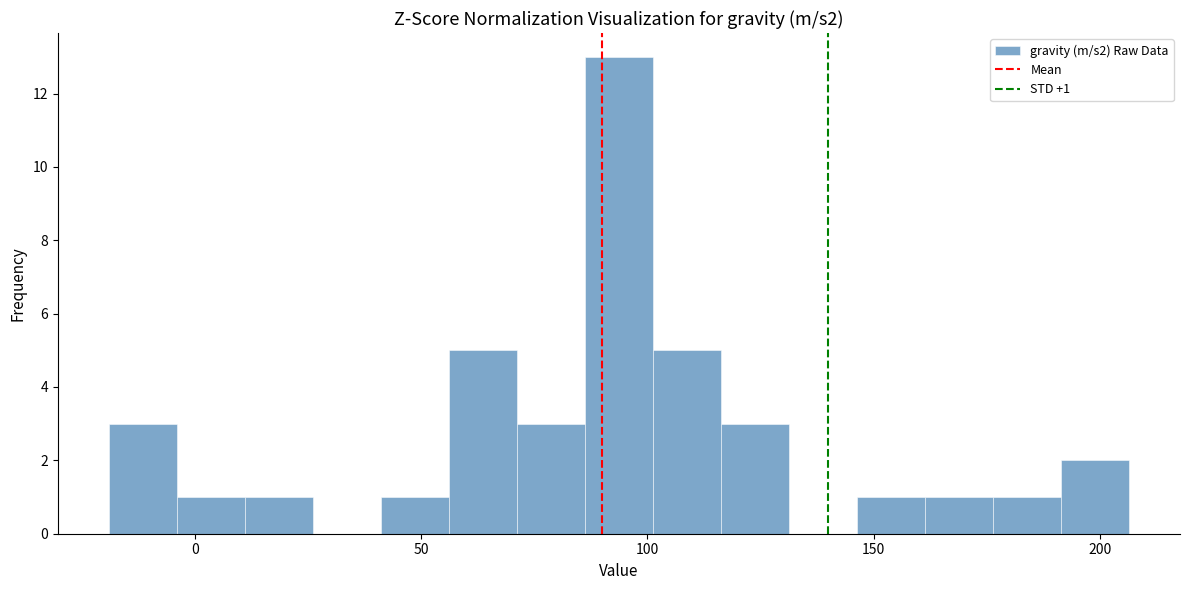

Read against the x-axis, roughly where is the centre of the tallest bar?

95